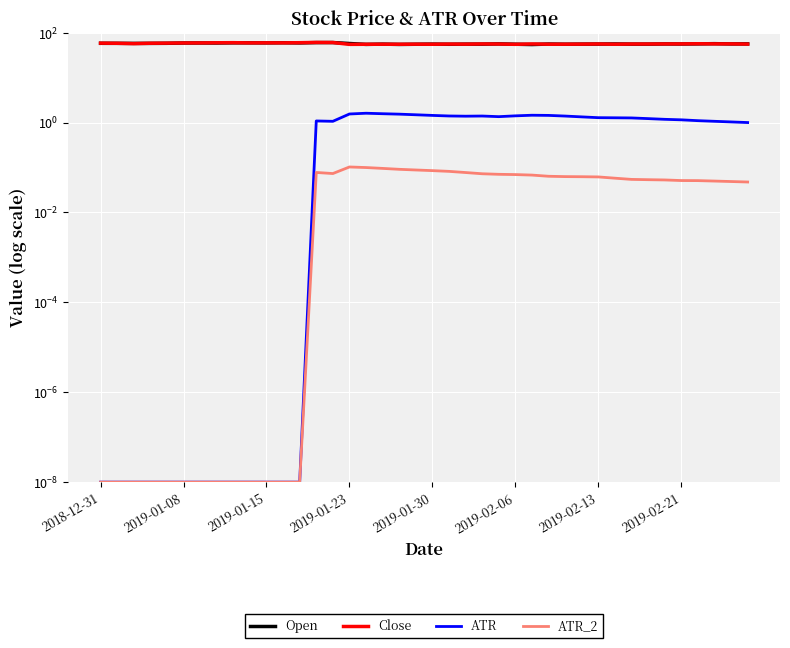

True or false: Open and ATR_2 cross at least once.

False